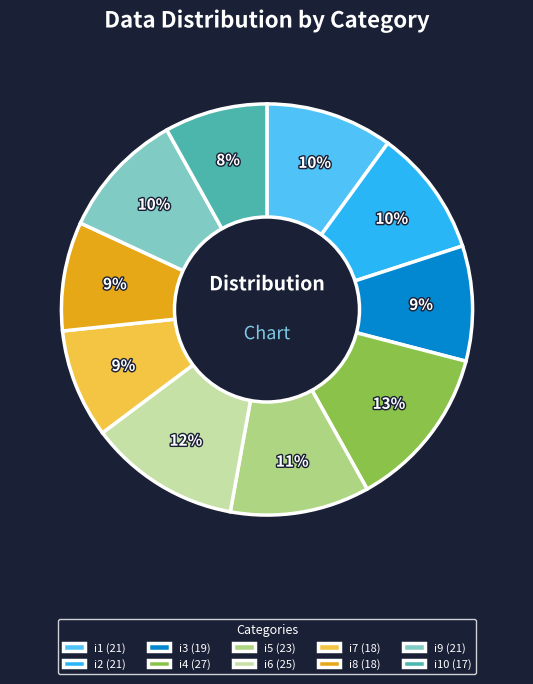

To the nearest percent, what is the difference between the largest and smallest slice percentages?

5%